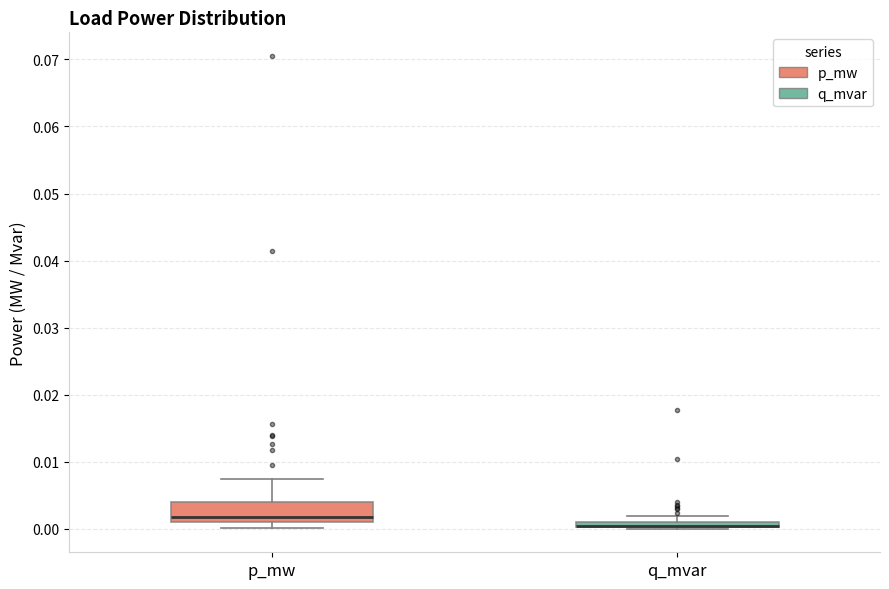

Where is the upper edge of the box for q_mvar on the y-axis? The values are not printed on the chart, so give them approximately, as read against the axis.

0.001